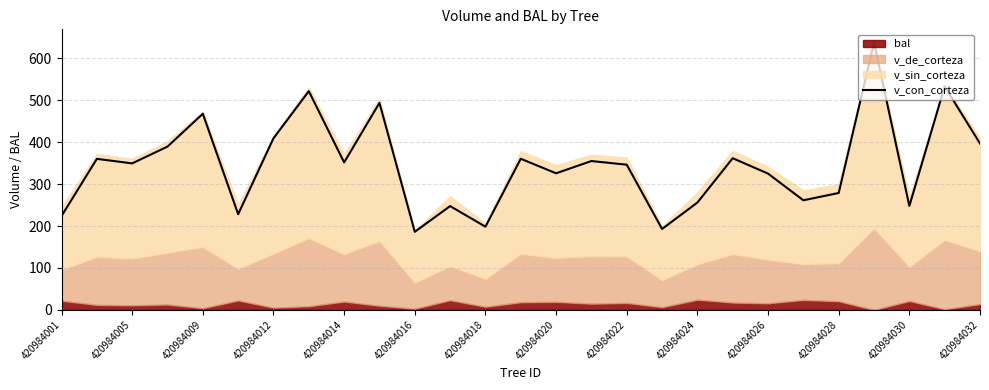

What is the label of the 1st point from the left?

420984001